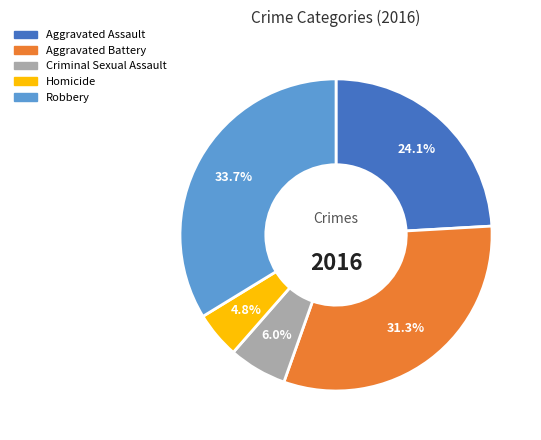

Approximately how many times larger is the value at Homicide compared to Criminal Sexual Assault?

0.8